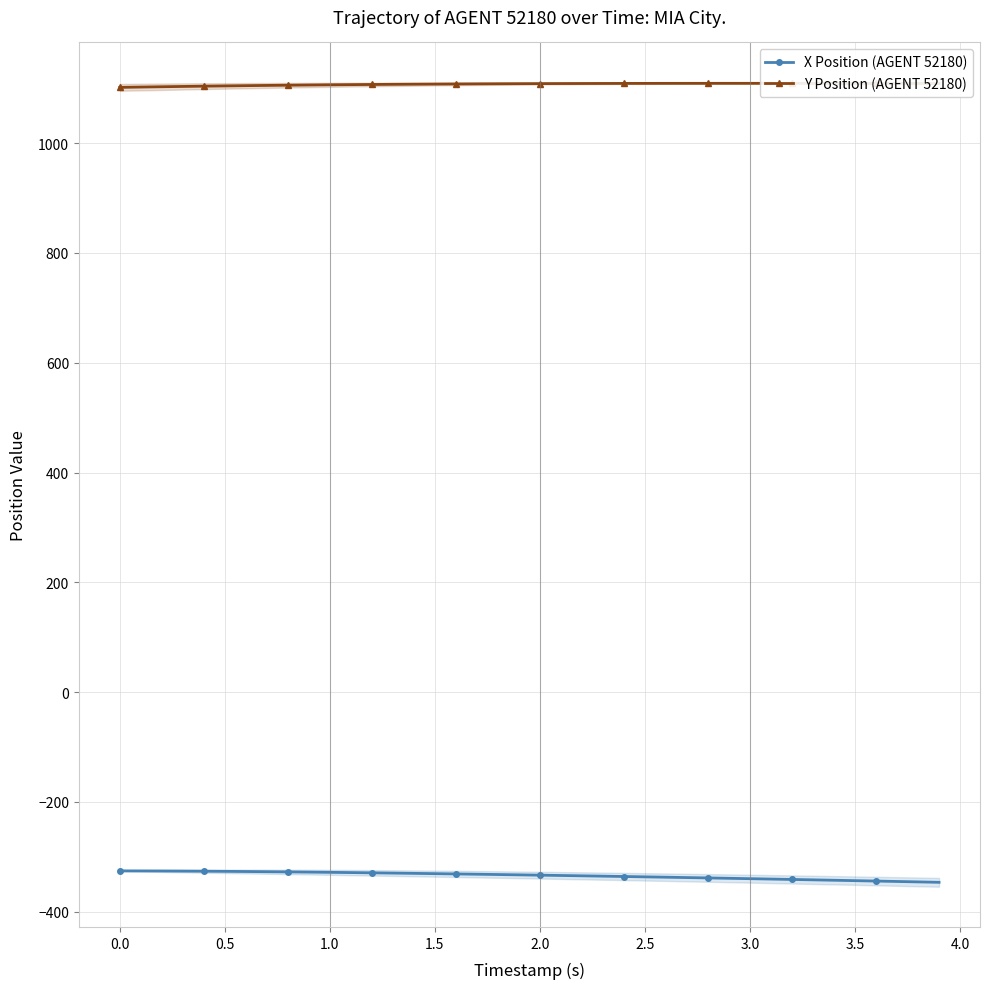

What value does the Y Position (AGENT 52180) series have at 1.0?

1106.4